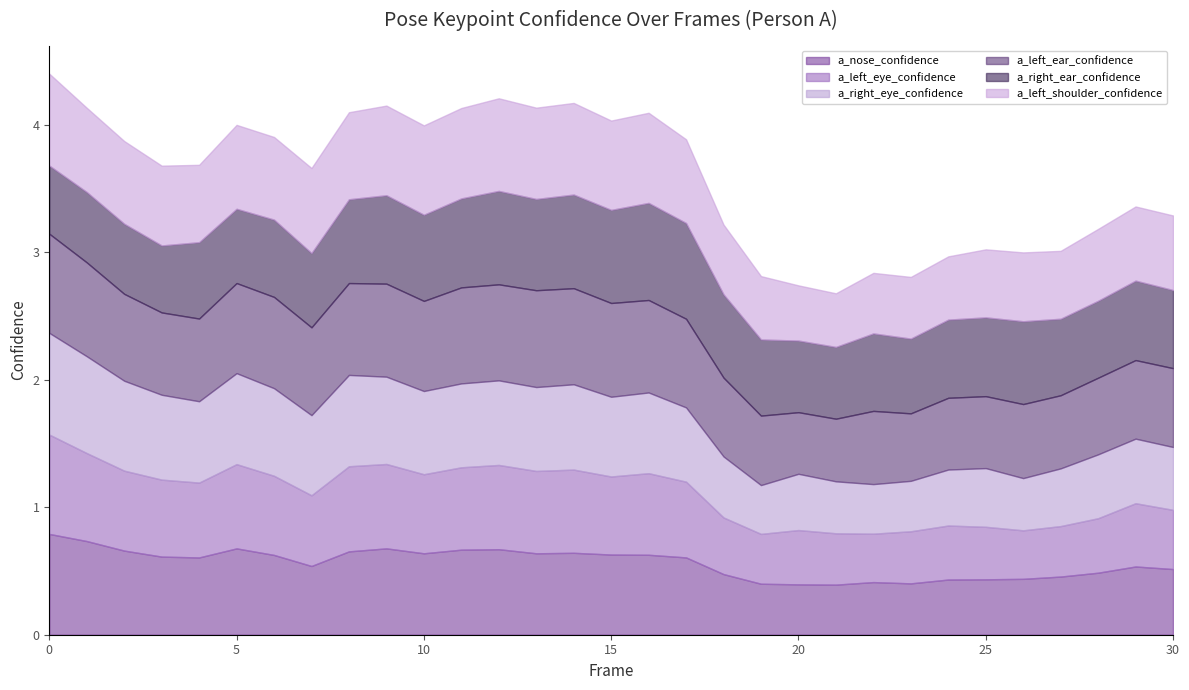

Reading left to right, list all the values displayed in this chart.

a_nose_confidence: 0.8	0.7	0.7	0.6	0.6	0.7	0.6	0.5	0.7	0.7	0.6	0.7	0.7	0.6	0.6	0.6	0.6	0.6	0.5	0.4	0.4	0.4	0.4	0.4	0.4	0.4	0.4	0.5	0.5	0.5	0.5
a_left_eye_confidence: 0.8	0.7	0.6	0.6	0.6	0.7	0.6	0.6	0.7	0.7	0.6	0.6	0.7	0.6	0.7	0.6	0.6	0.6	0.4	0.4	0.4	0.4	0.4	0.4	0.4	0.4	0.4	0.4	0.4	0.5	0.5
a_right_eye_confidence: 0.8	0.8	0.7	0.7	0.6	0.7	0.7	0.6	0.7	0.7	0.7	0.7	0.7	0.7	0.7	0.6	0.6	0.6	0.5	0.4	0.4	0.4	0.4	0.4	0.4	0.5	0.4	0.5	0.5	0.5	0.5
a_left_ear_confidence: 0.8	0.7	0.7	0.6	0.6	0.7	0.7	0.7	0.7	0.7	0.7	0.8	0.8	0.8	0.8	0.7	0.7	0.7	0.6	0.5	0.5	0.5	0.6	0.5	0.6	0.6	0.6	0.6	0.6	0.6	0.6
a_right_ear_confidence: 0.5	0.6	0.5	0.5	0.6	0.6	0.6	0.6	0.7	0.7	0.7	0.7	0.7	0.7	0.7	0.7	0.8	0.8	0.7	0.6	0.6	0.6	0.6	0.6	0.6	0.6	0.6	0.6	0.6	0.6	0.6
a_left_shoulder_confidence: 0.7	0.7	0.6	0.6	0.6	0.7	0.6	0.7	0.7	0.7	0.7	0.7	0.7	0.7	0.7	0.7	0.7	0.7	0.5	0.5	0.4	0.4	0.5	0.5	0.5	0.5	0.5	0.5	0.6	0.6	0.6